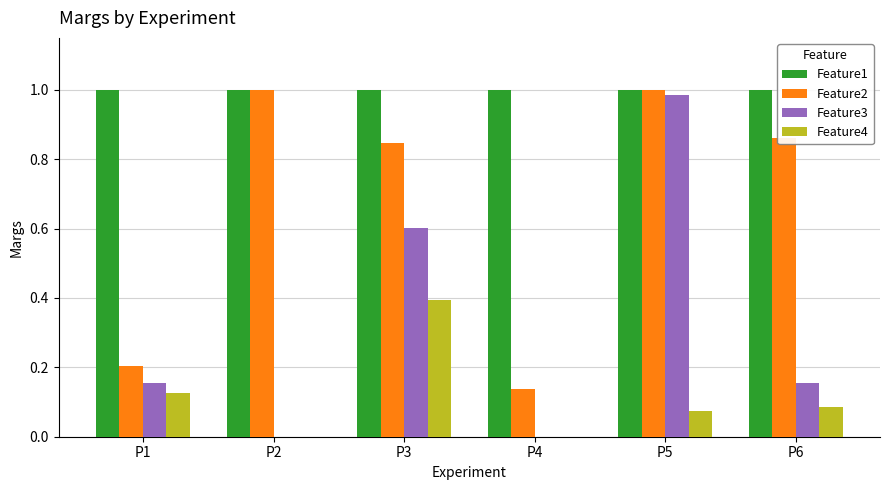

What is the highest value of the Feature4 series?

0.4